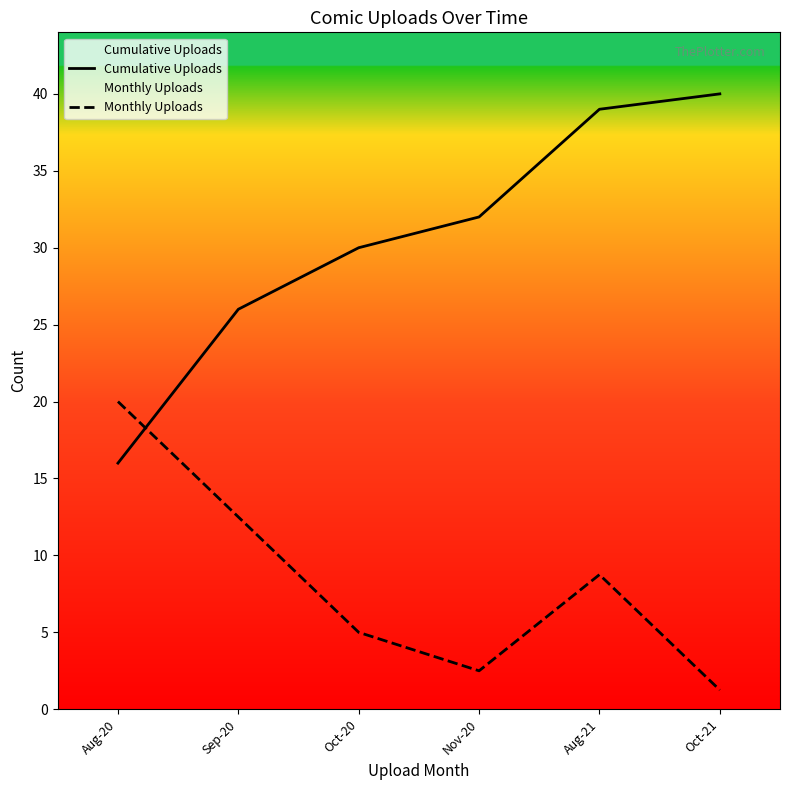

At which category is the sum across all series the highest?

Aug-21